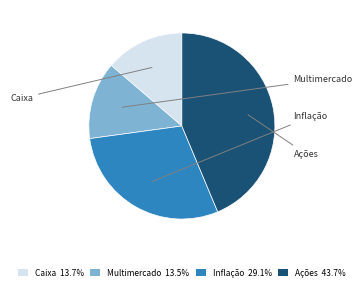

Does Caixa account for over 50% of the chart?

No